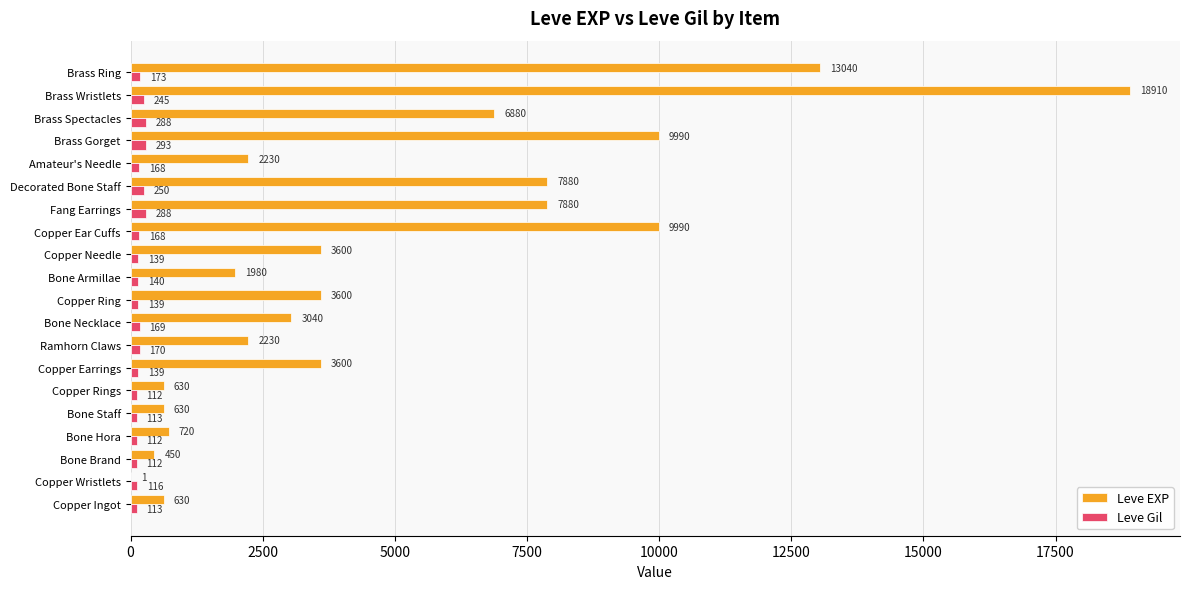

What are all the series names shown in the legend?

Leve EXP, Leve Gil